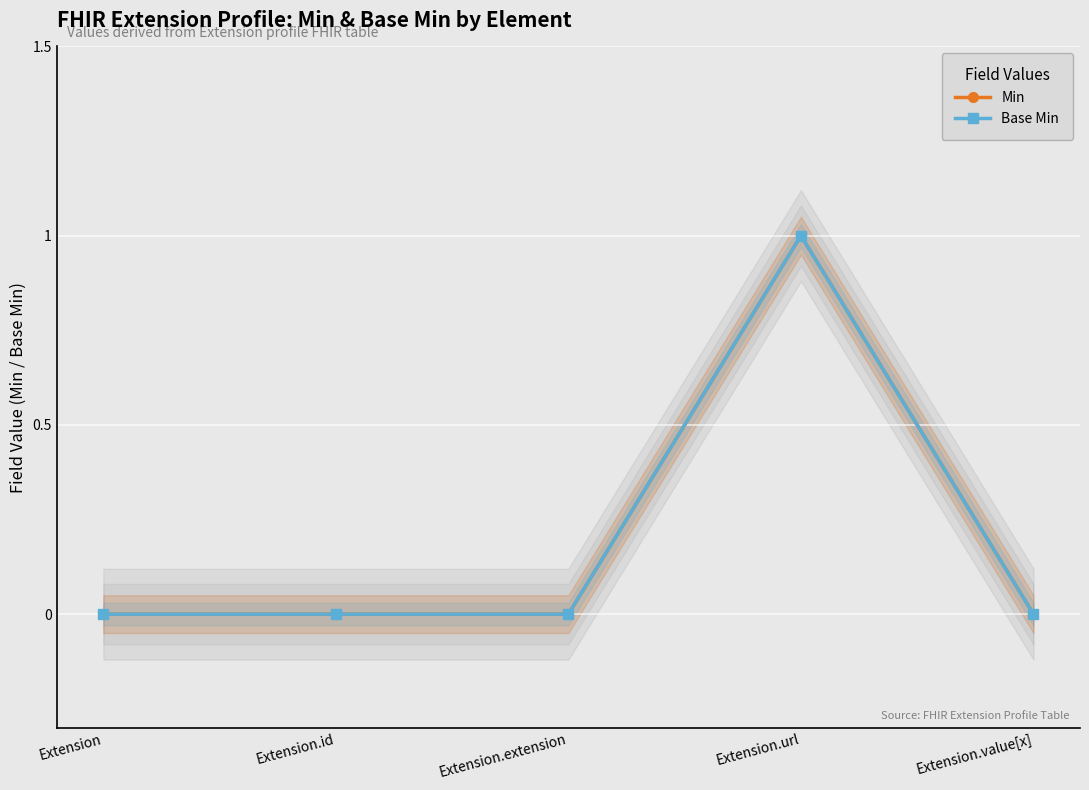

Reading right to left, extract all data points from this chart.

Min: Extension.value[x]=0	Extension.url=1	Extension.extension=0	Extension.id=0	Extension=0
Base Min: Extension.value[x]=0	Extension.url=1	Extension.extension=0	Extension.id=0	Extension=0